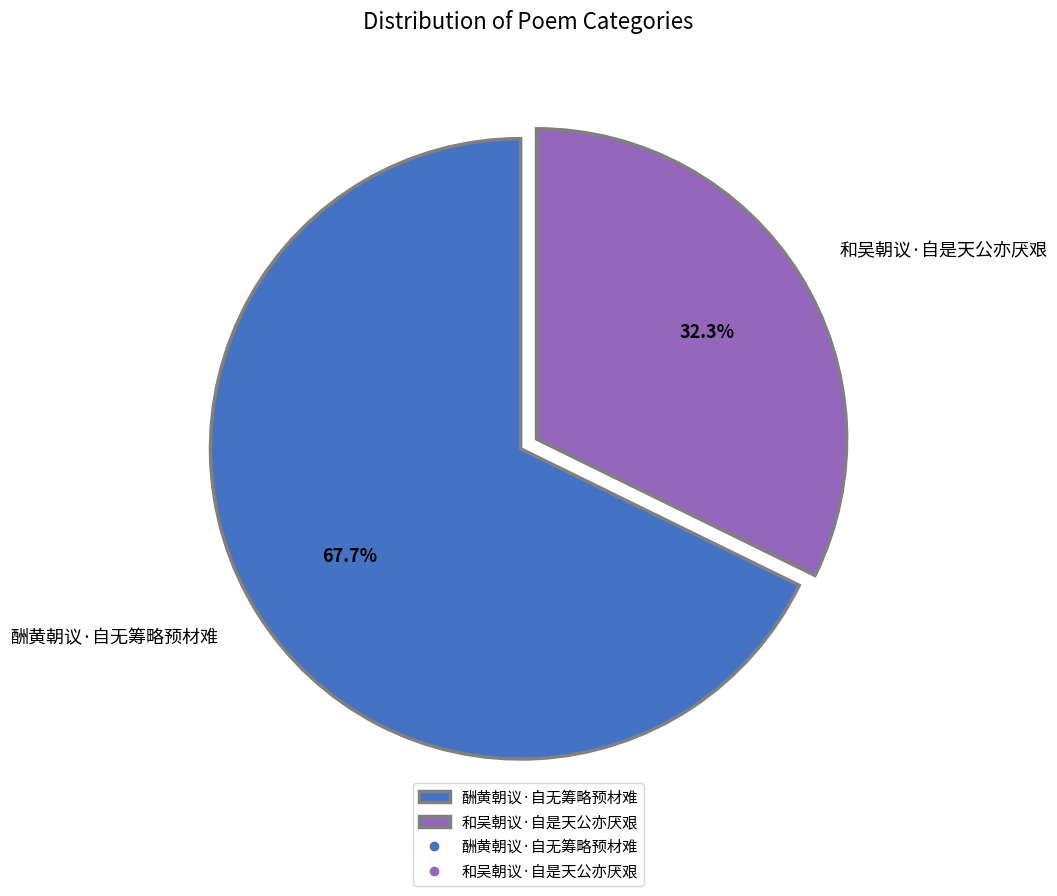

To the nearest percent, what percentage of the pie is 和吴朝议·自是天公亦厌艰?

32%